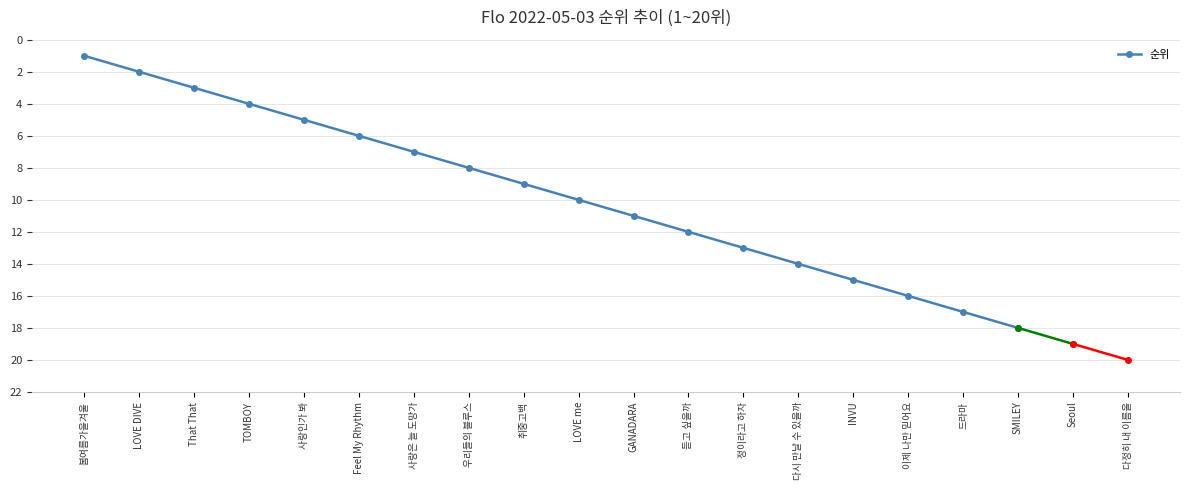

Approximately how many times larger is the value at LOVE me compared to 취중고백?

1.1